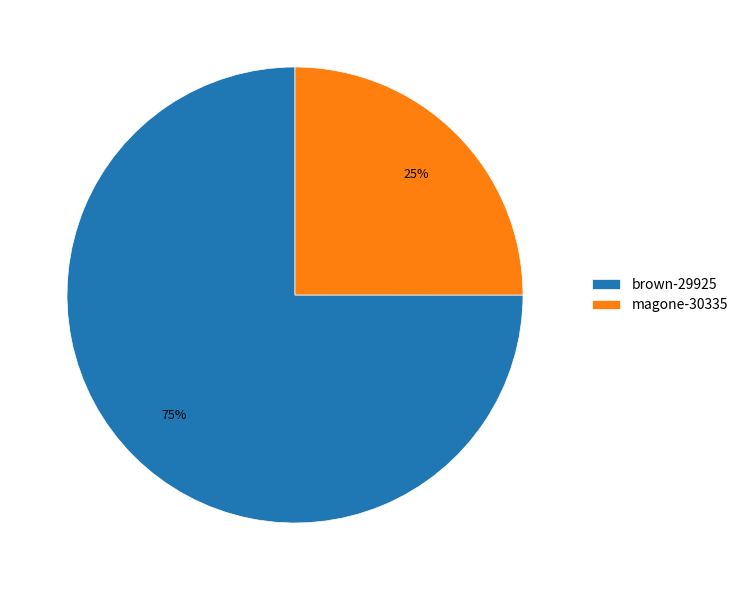

Is there a majority slice in this chart?

Yes